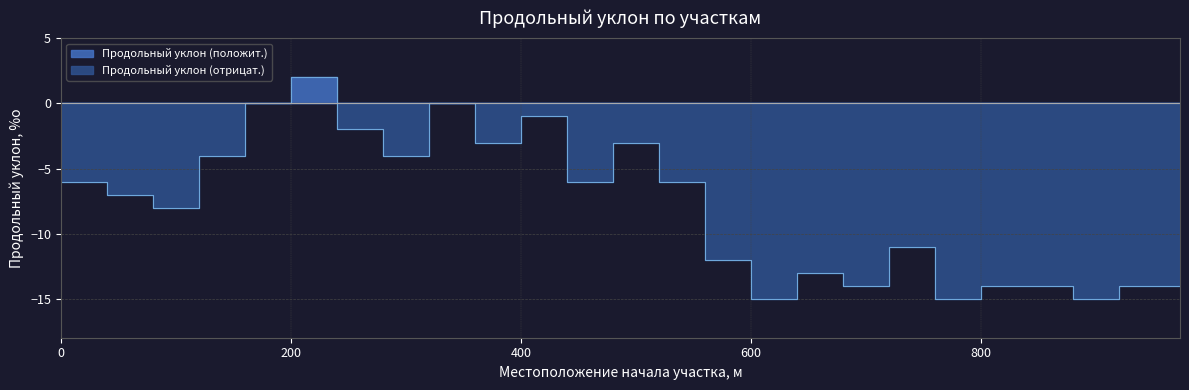

Rank the categories by value from highest to lowest.

200, 160, 320, 400, 240, 360, 480, 120, 280, 0, 440, 520, 40, 80, 720, 560, 640, 680, 800, 840, 920, 600, 760, 880